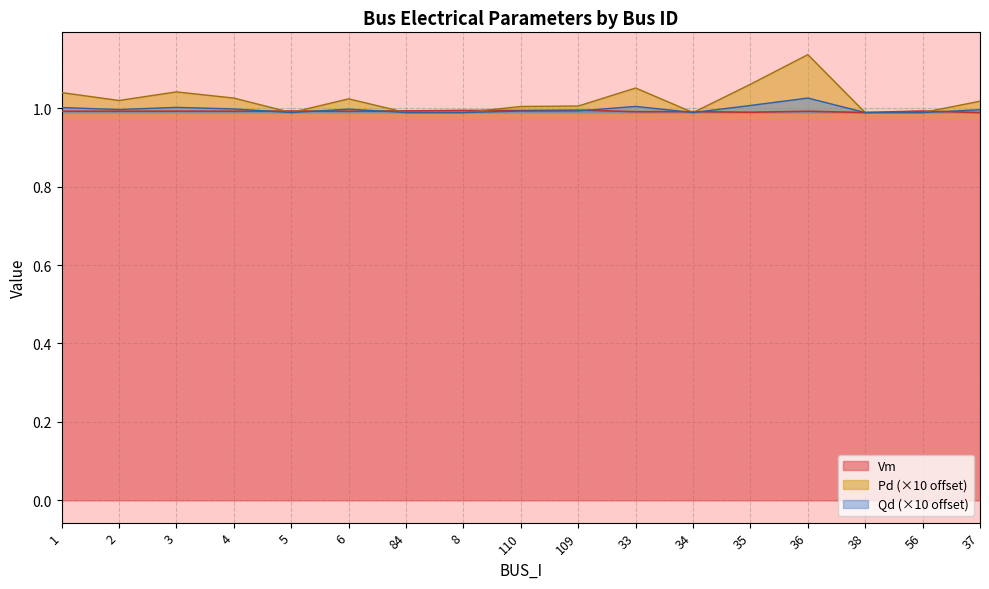

What is the label of the 12th point from the right?

6